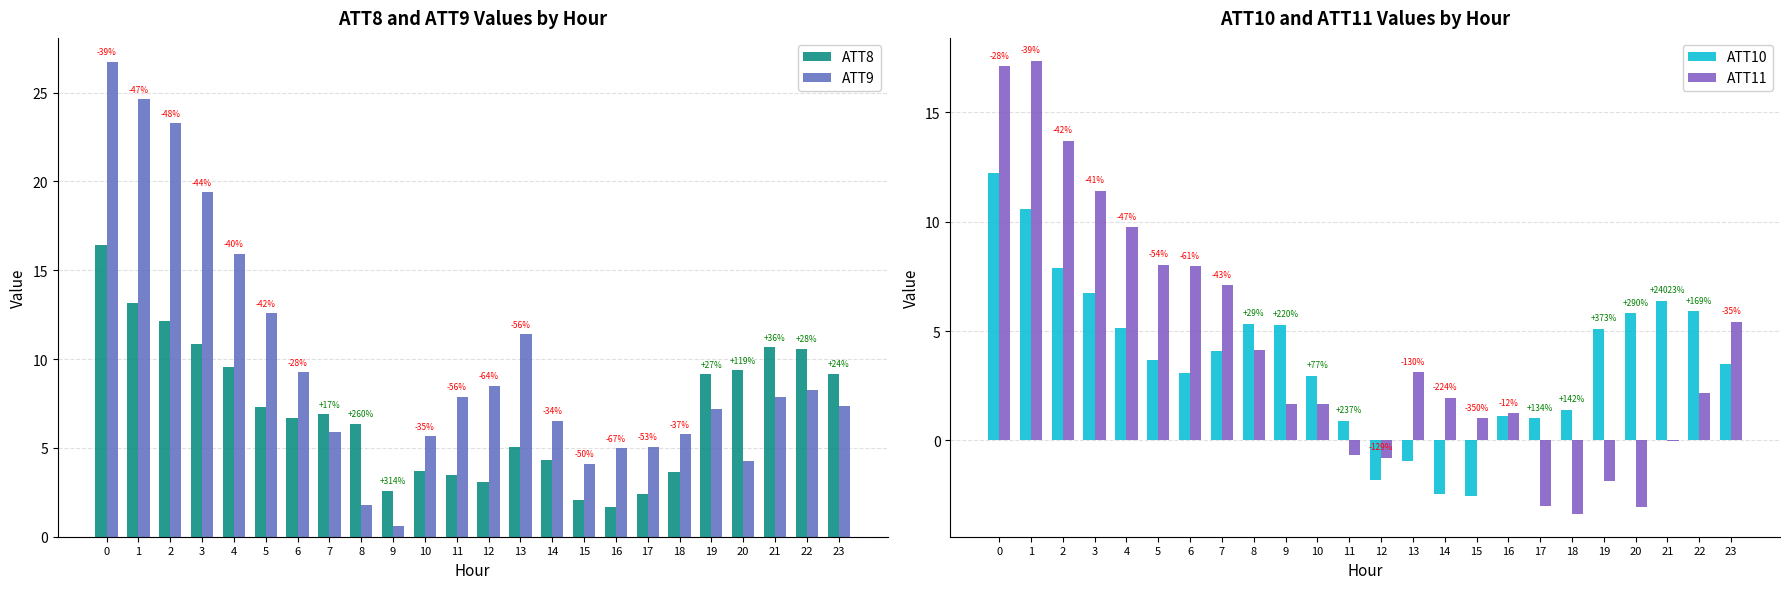

How many groups of bars are there?

24